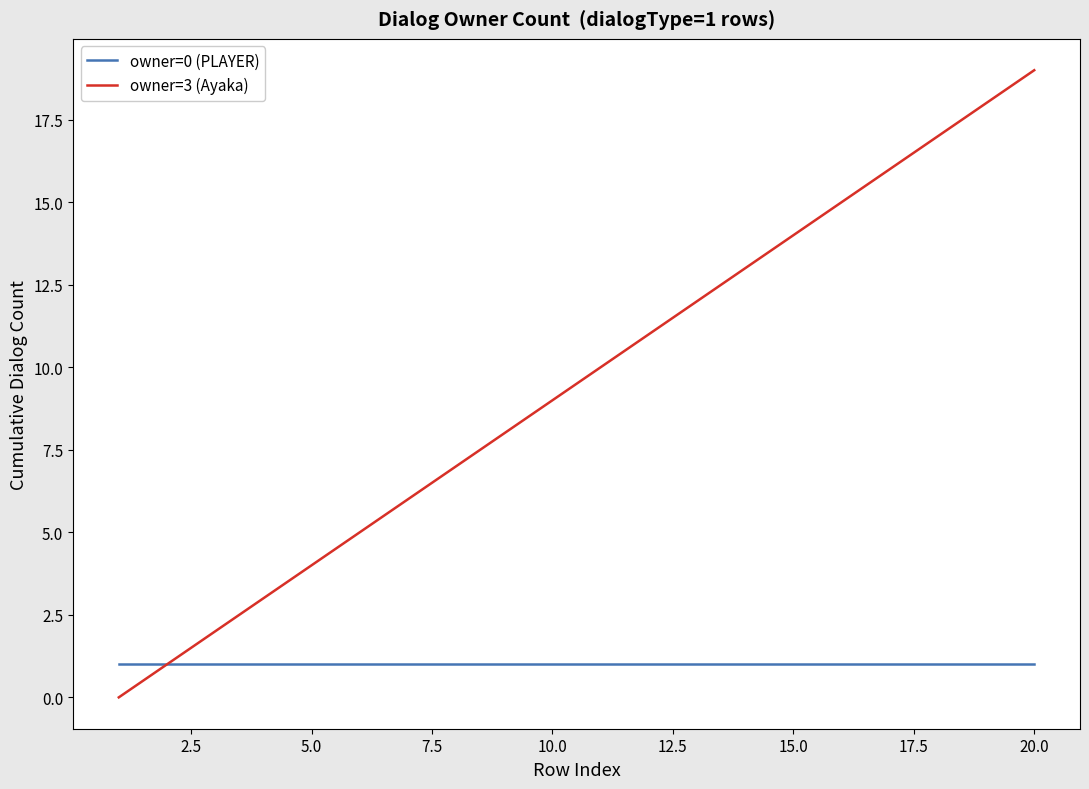

List the series in order of their overall mean, highest first.

owner=3 (Ayaka), owner=0 (PLAYER)